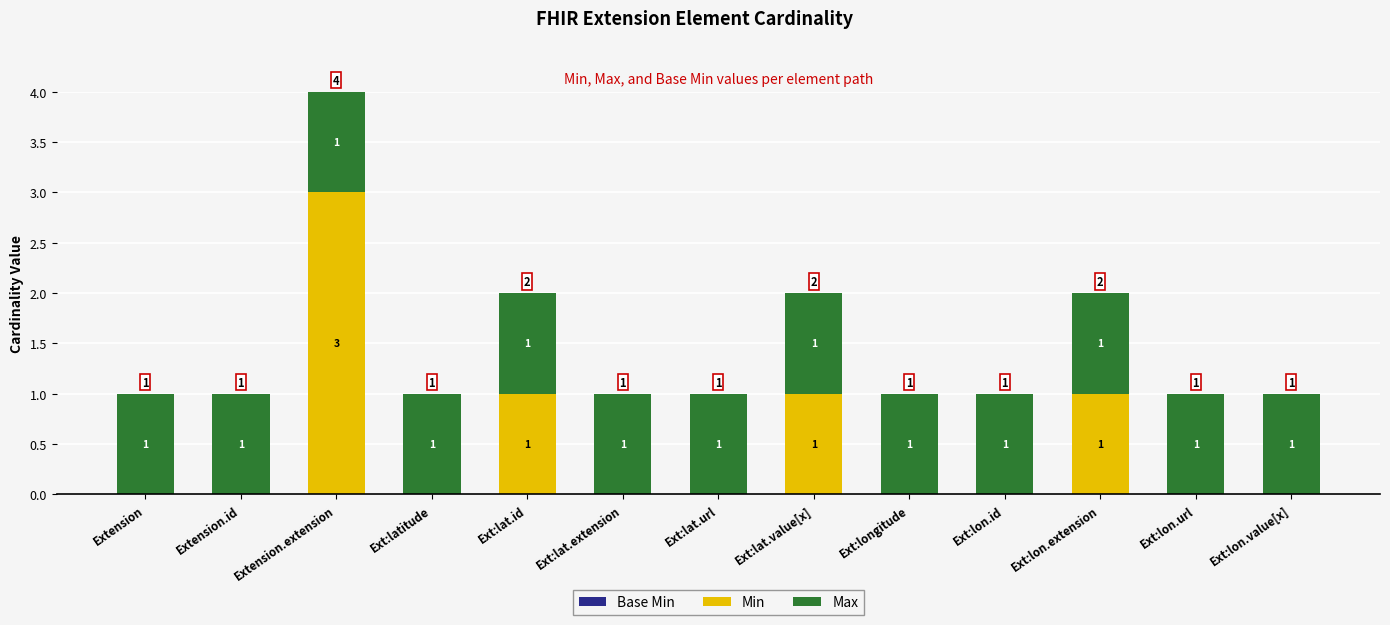

What is the maximum value for Min?

3